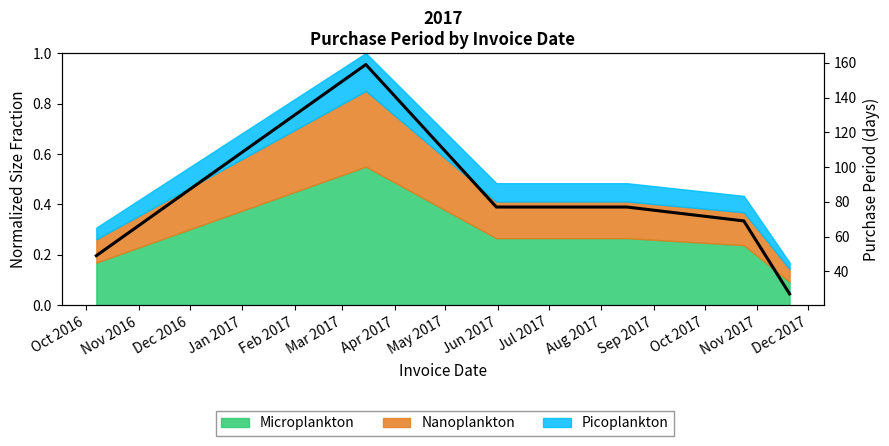

What is the value of the 5th point from the left?

69